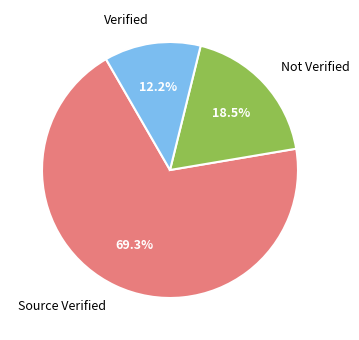

Which category has the biggest portion of the pie?

Source Verified